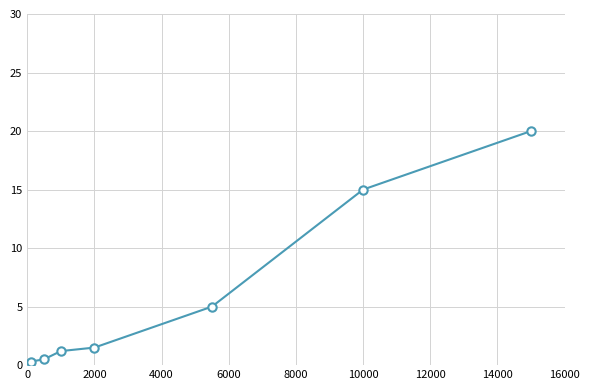

Is this an area chart (filled region under the line)?

No